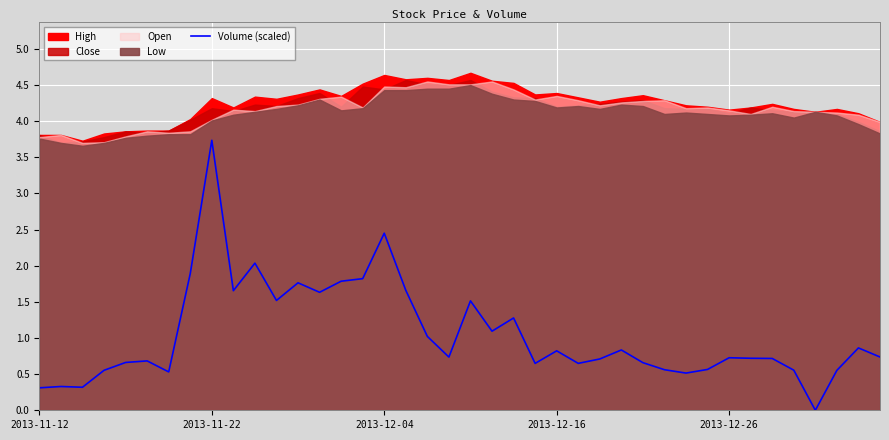

How many interior local valleys (lower than both neighbors) does the data have?

11